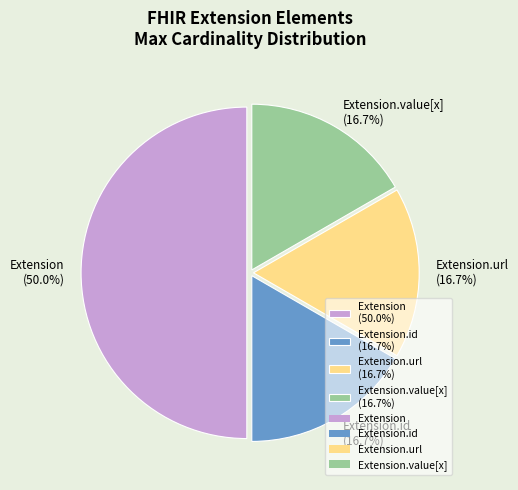

To the nearest percent, what is the difference between the largest and smallest slice percentages?

33%